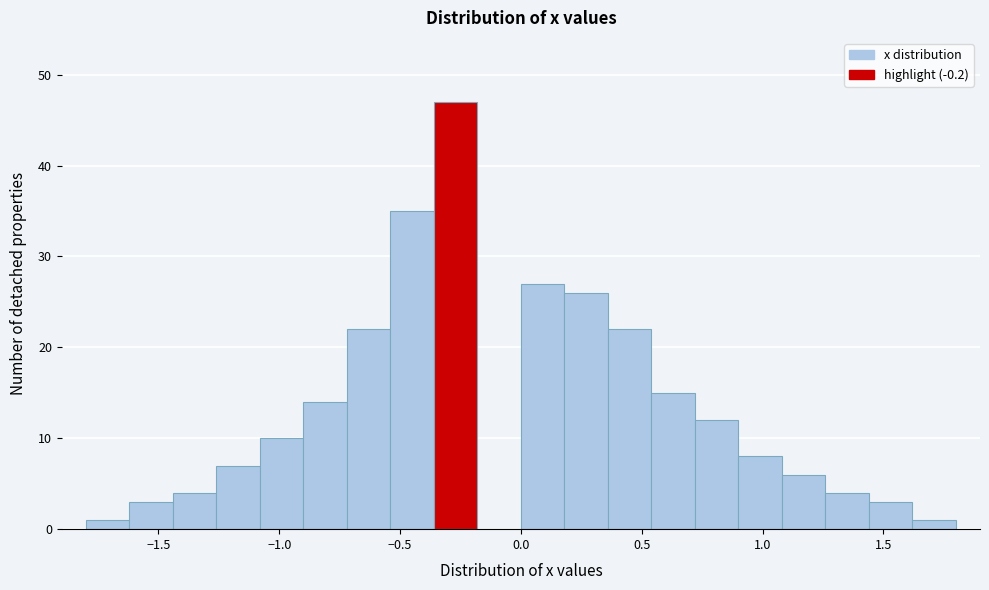

Read against the x-axis, roughly where is the centre of the tallest bar?

-0.25